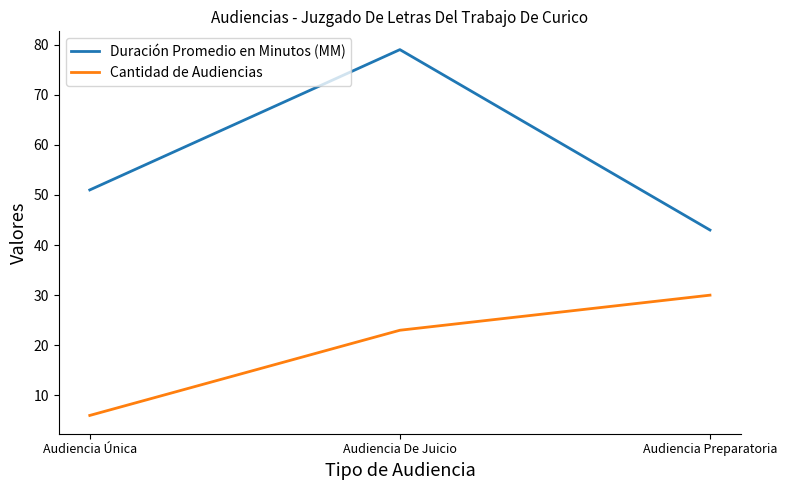

Which series has the largest total across all categories?

Duración Promedio en Minutos (MM)